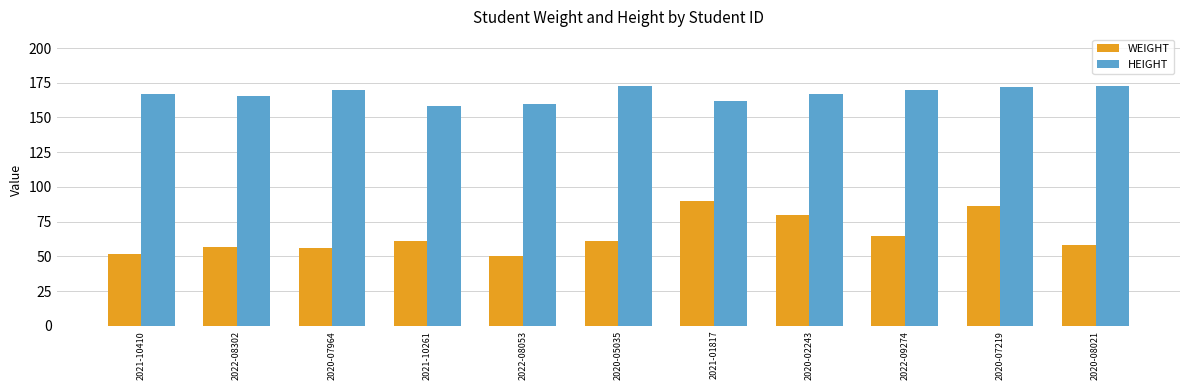

What is the difference between the highest and lowest values at 2021-10410?

115.0